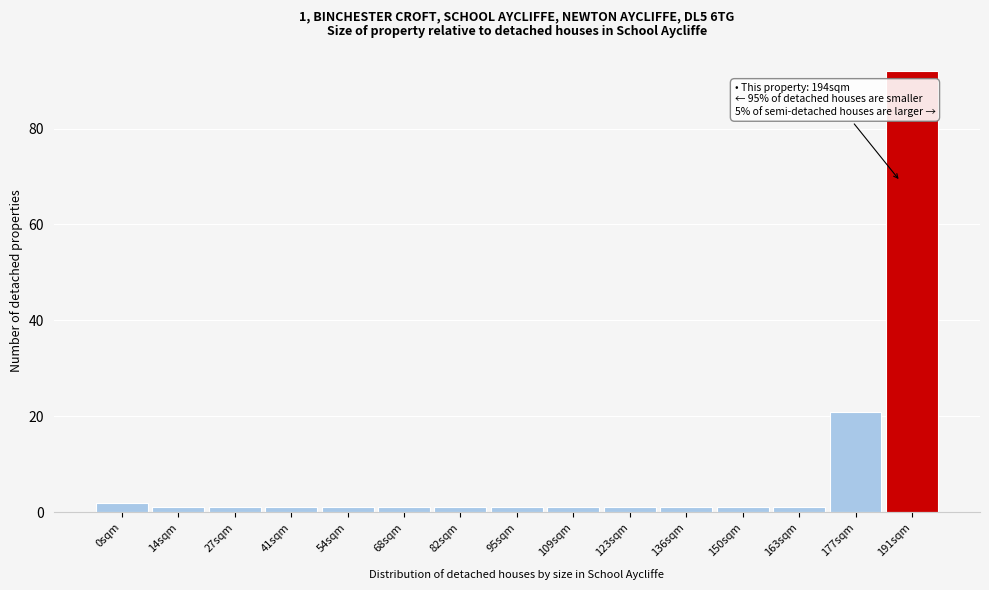

Reading right to left, what are all the values shown in this chart?

92	21	1	1	1	1	1	1	1	1	1	1	1	1	2